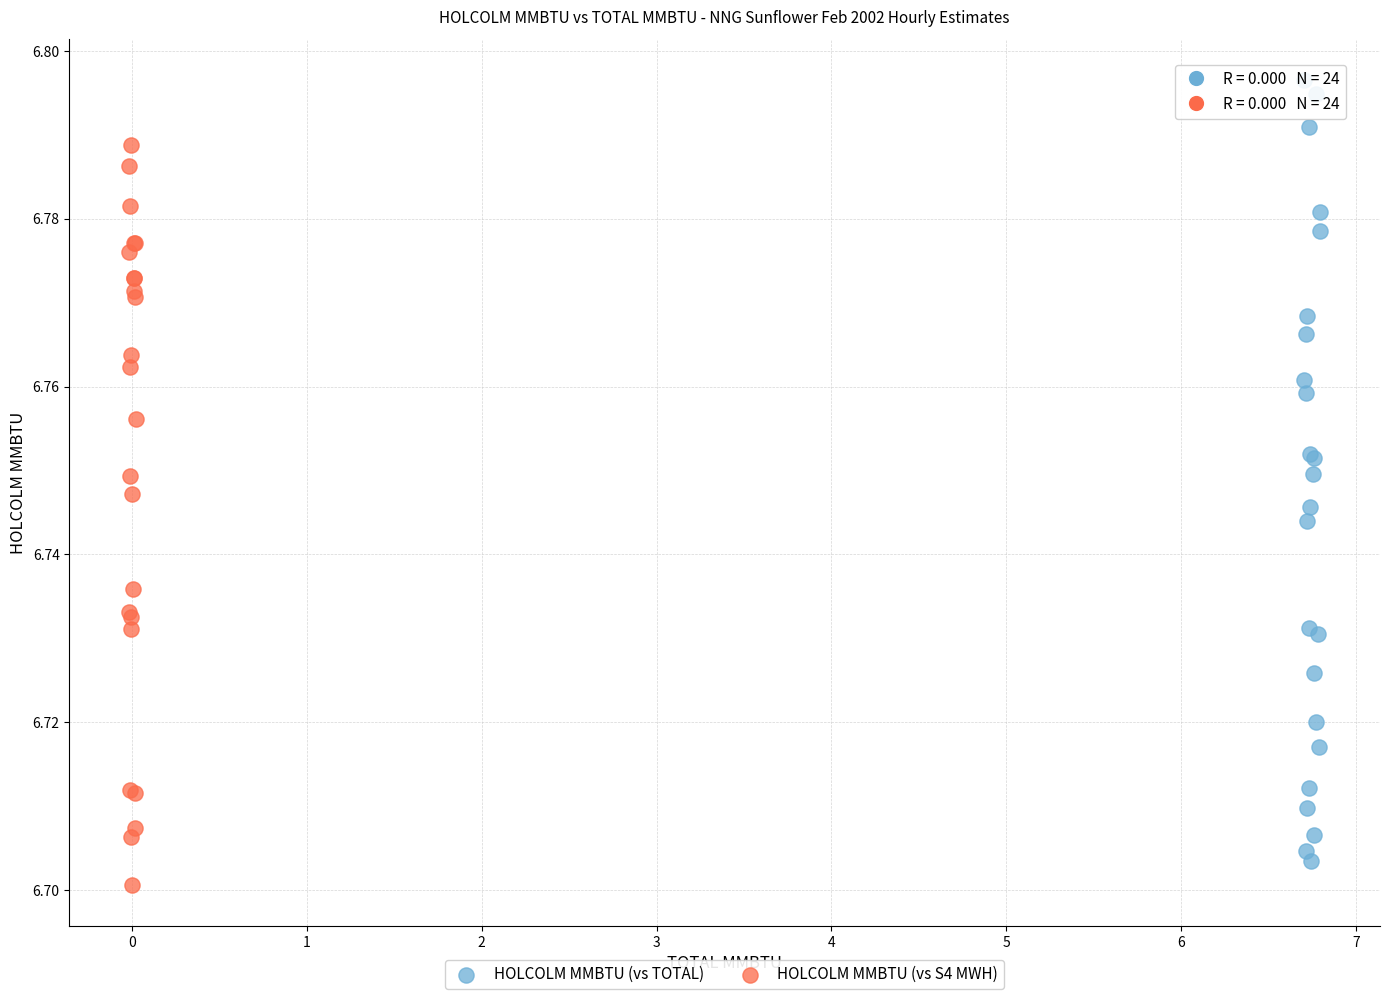

Which series reaches the maximum Y coordinate?

HOLCOLM MMBTU (vs TOTAL)